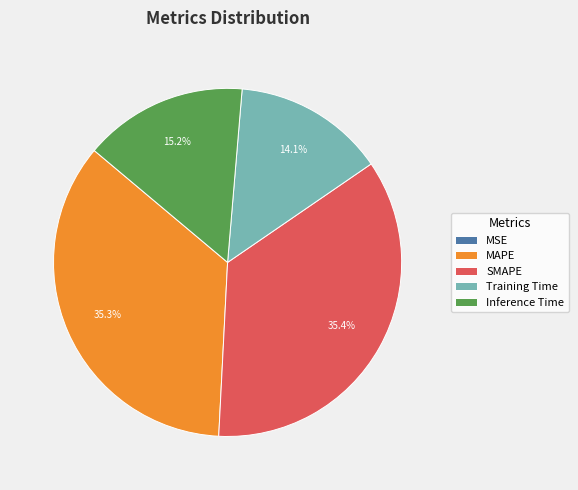

To the nearest percent, what is the average slice percentage?

20%